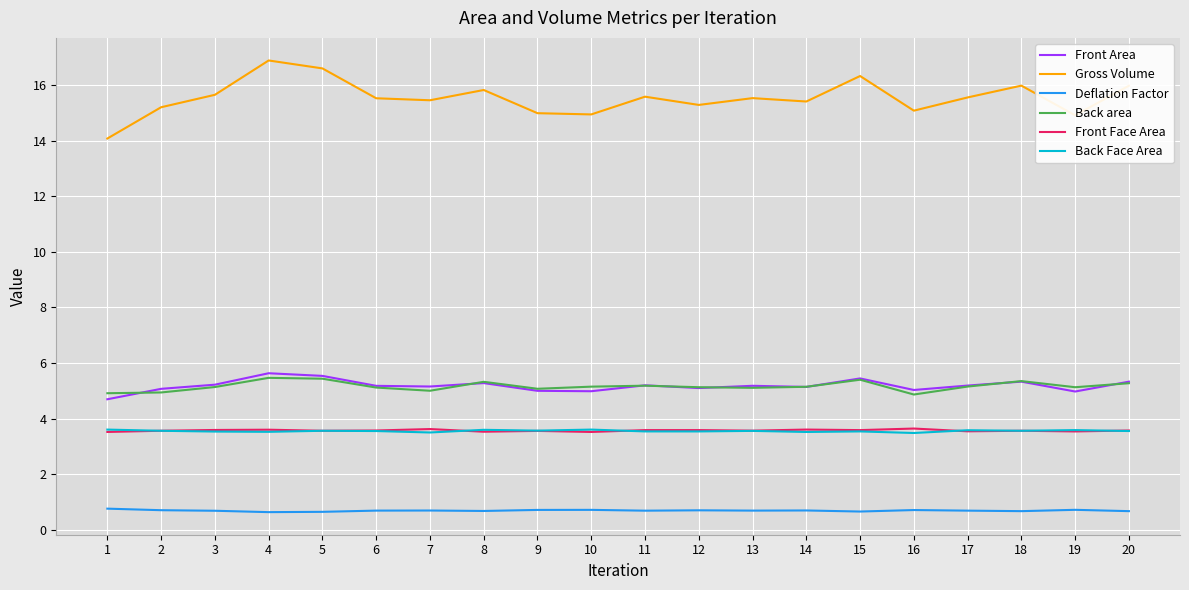

True or false: Gross Volume has more than 2 points higher than both neighbors.

True